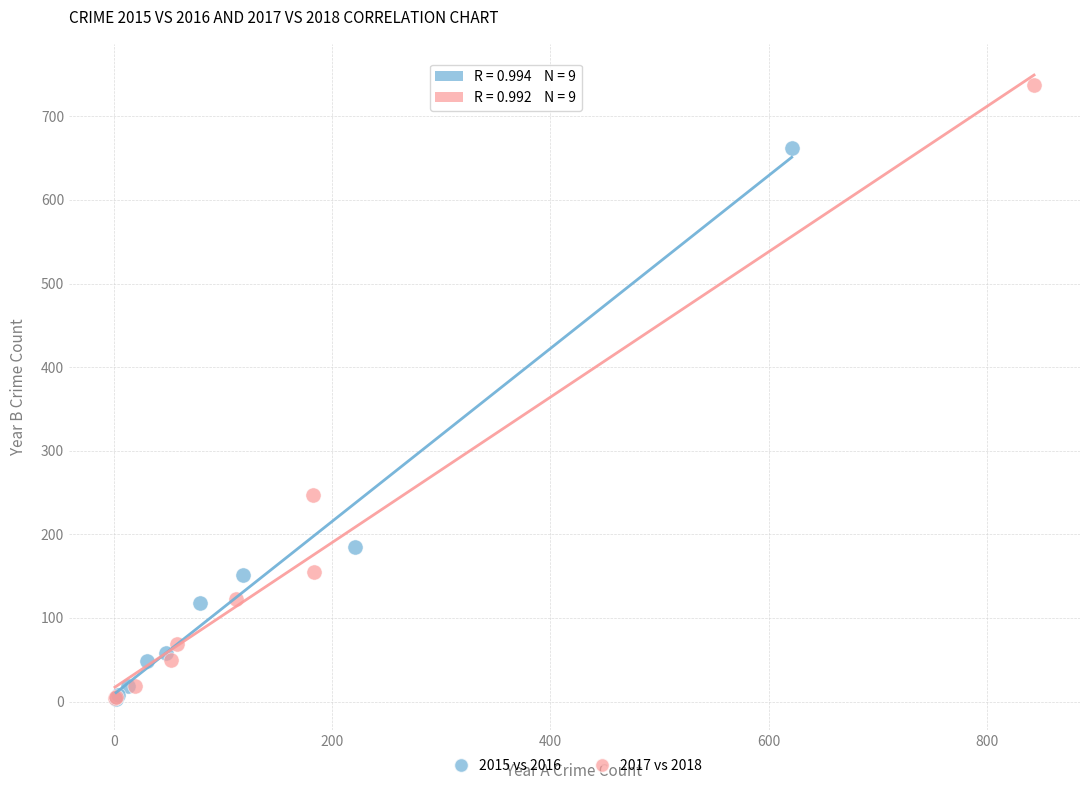

What are all the series names shown in the legend?

2015 vs 2016, 2017 vs 2018